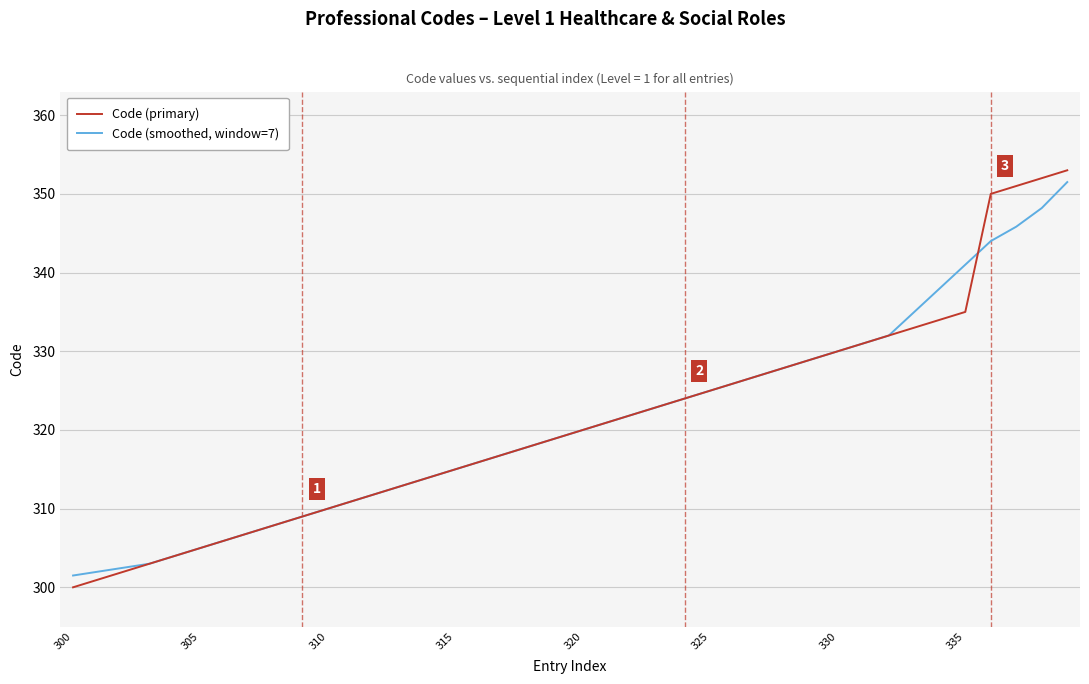

Rank the series by their maximum value, from highest to lowest.

Code (primary), Code (smoothed, window=7)